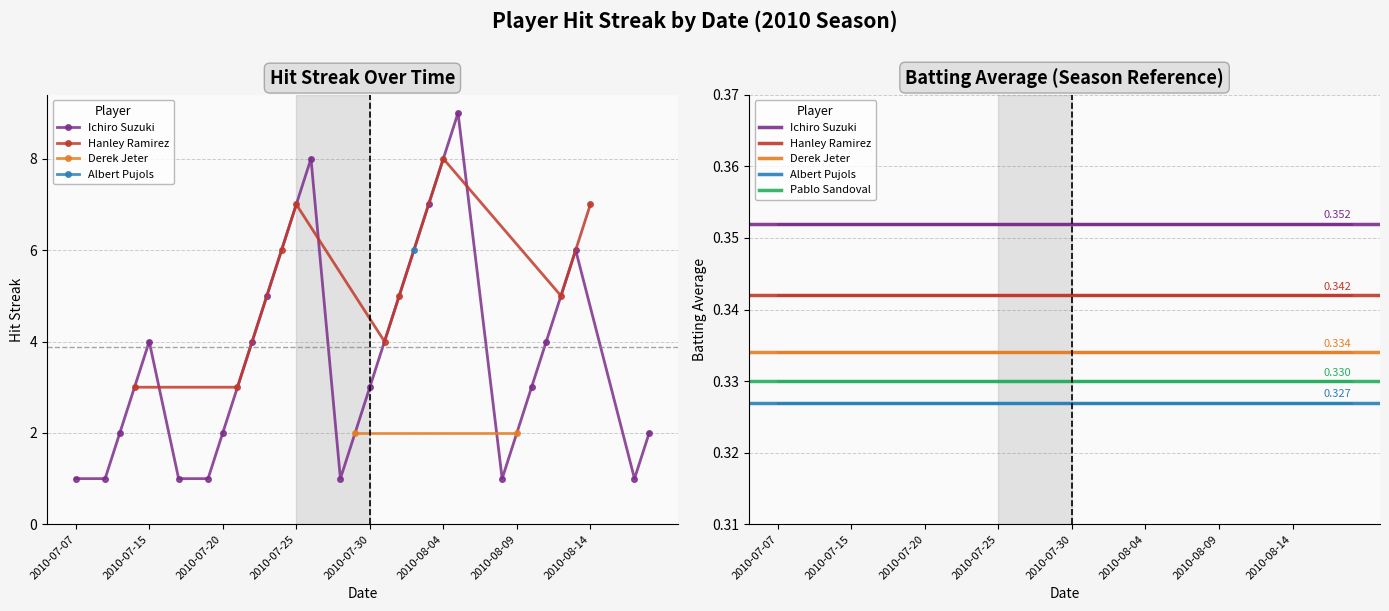

At which label does Pablo Sandoval reach its peak?

2010-07-07